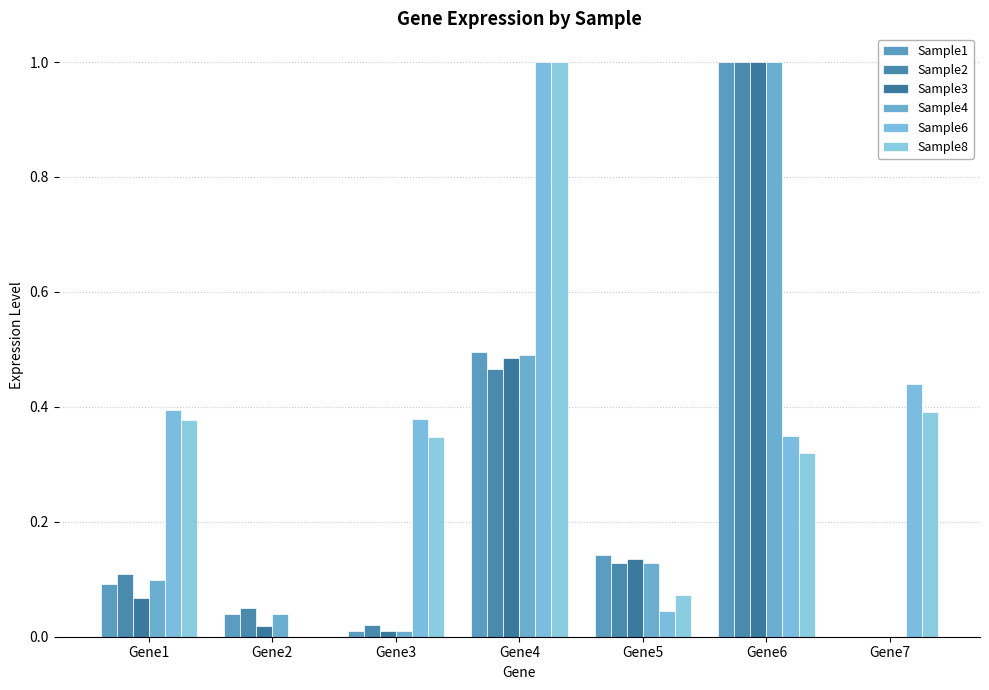

How many groups of bars are there?

7